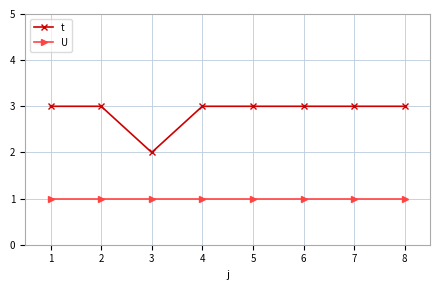

Reading left to right, extract all data points from this chart.

t: 3	3	2	3	3	3	3	3
U: 1	1	1	1	1	1	1	1